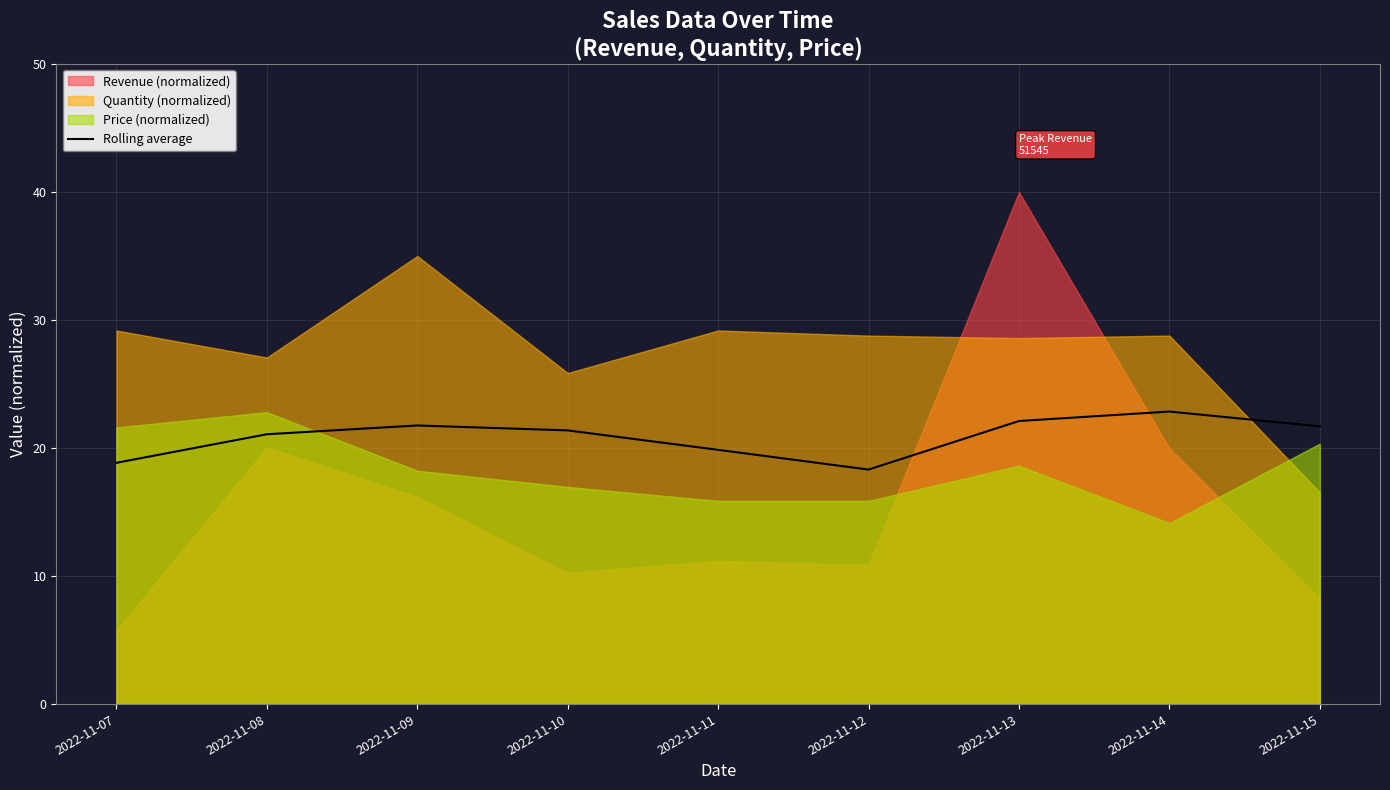

Is it true that Rolling average equals 19.9 at 2022-11-11?

True